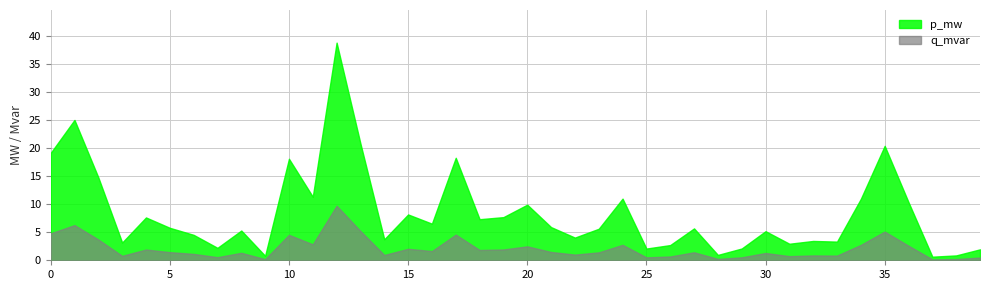

At which label does p_mw reach its minimum?

37